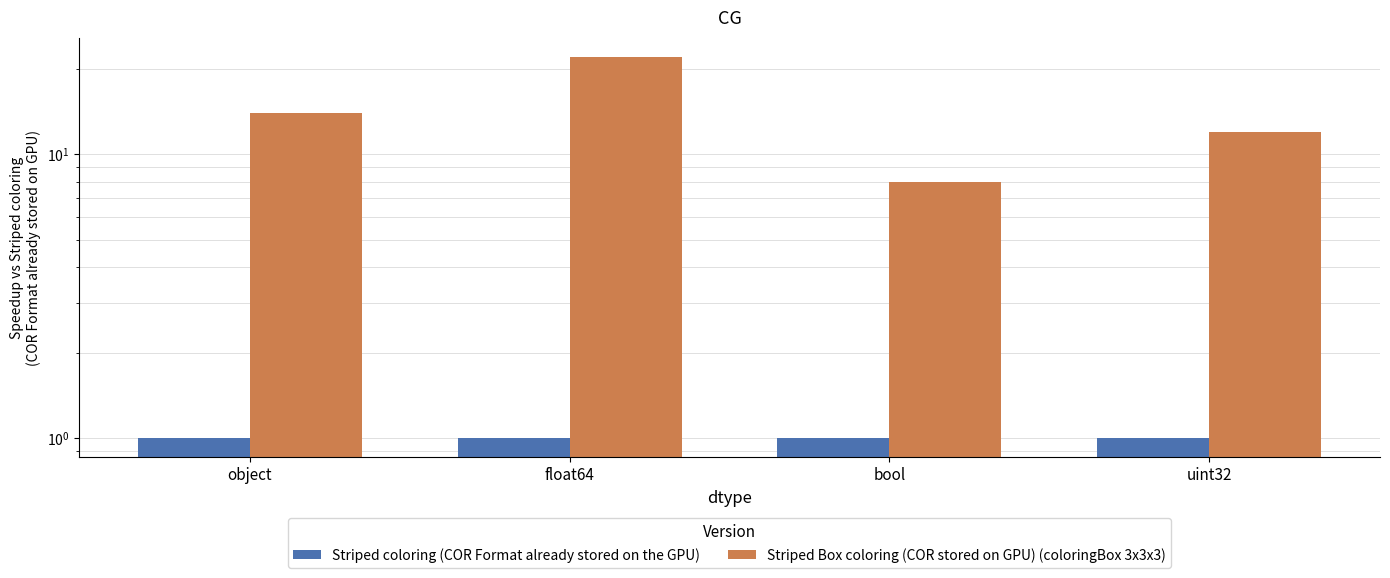

Reading left to right, list all the values displayed in this chart.

Striped coloring (COR Format already stored on the GPU): object=1	float64=1	bool=1	uint32=1
Striped Box coloring (COR stored on GPU) (coloringBox 3x3x3): object=14	float64=22	bool=8	uint32=12